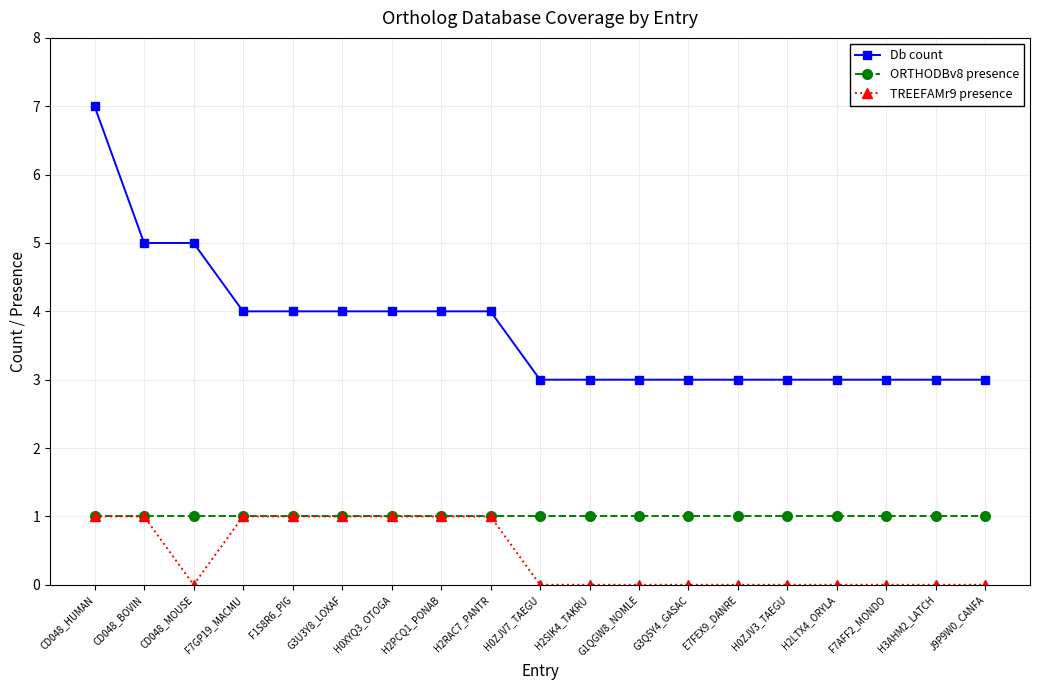

What position from the left is H2PCQ1_PONAB?

8